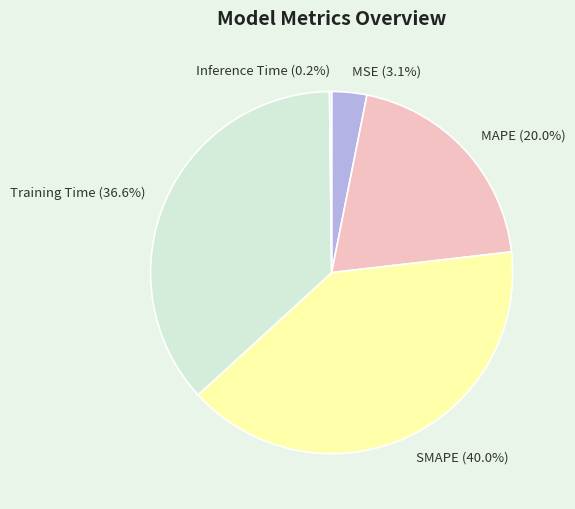

What is the largest slice in the pie chart?

SMAPE